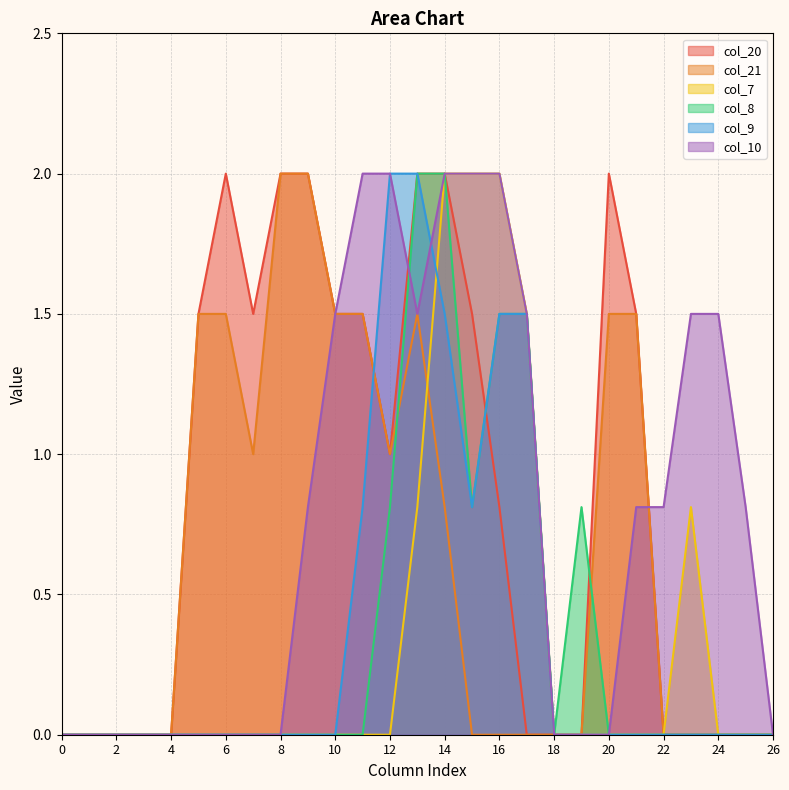

What is the total value across all series at 6?

3.5